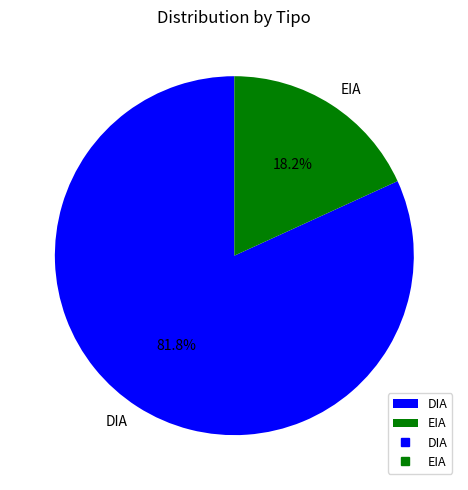

Combined, do EIA and DIA account for over 50%?

Yes